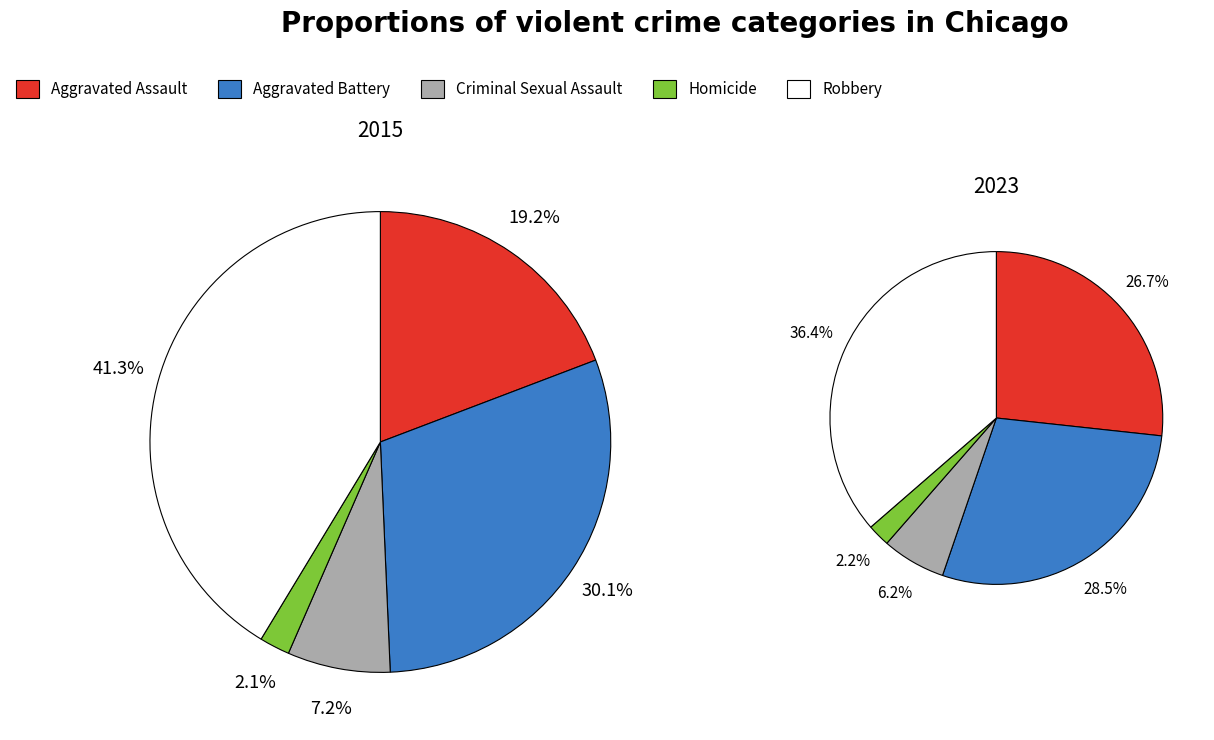

How many segments does this pie chart have?

5